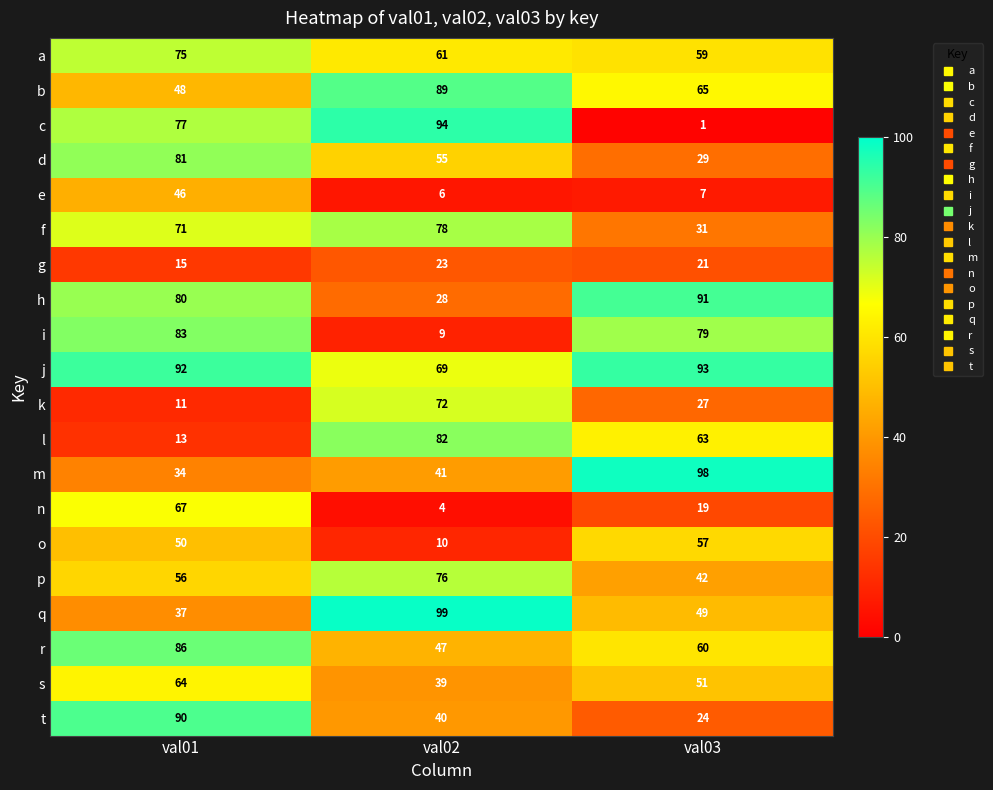

What is the highest value of the t series?

90